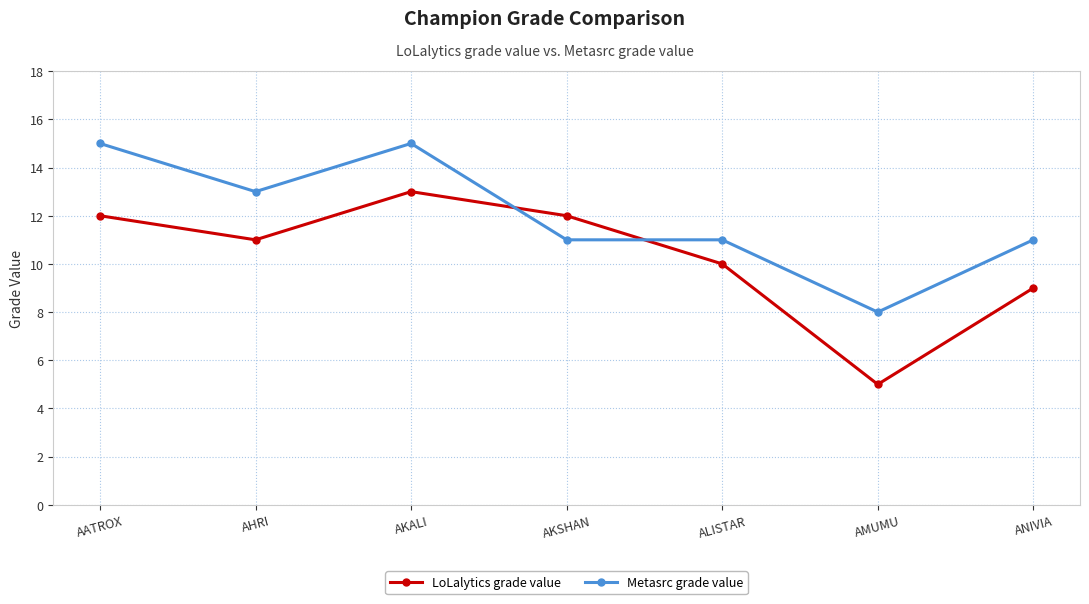

At how many categories does at least one series exceed 7?

7